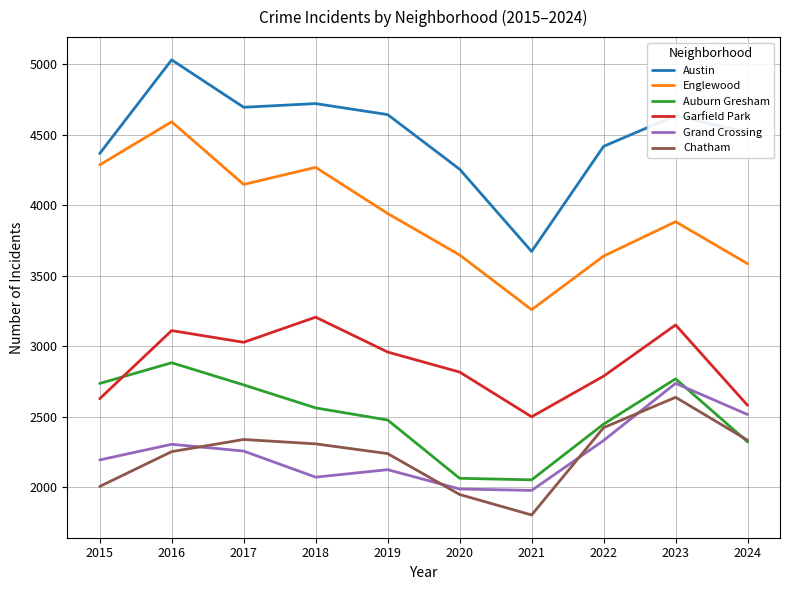

What is the difference between the maximum and minimum values in the Englewood series?

1332